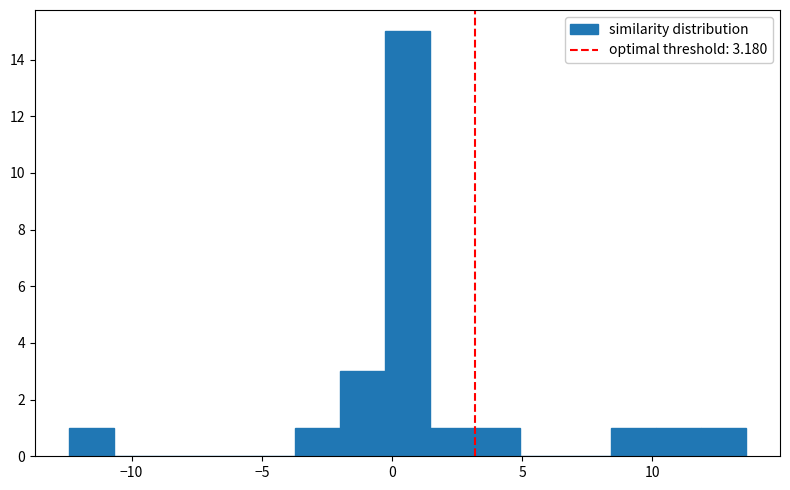

Read against the x-axis, roughly where is the centre of the tallest bar?

0.5